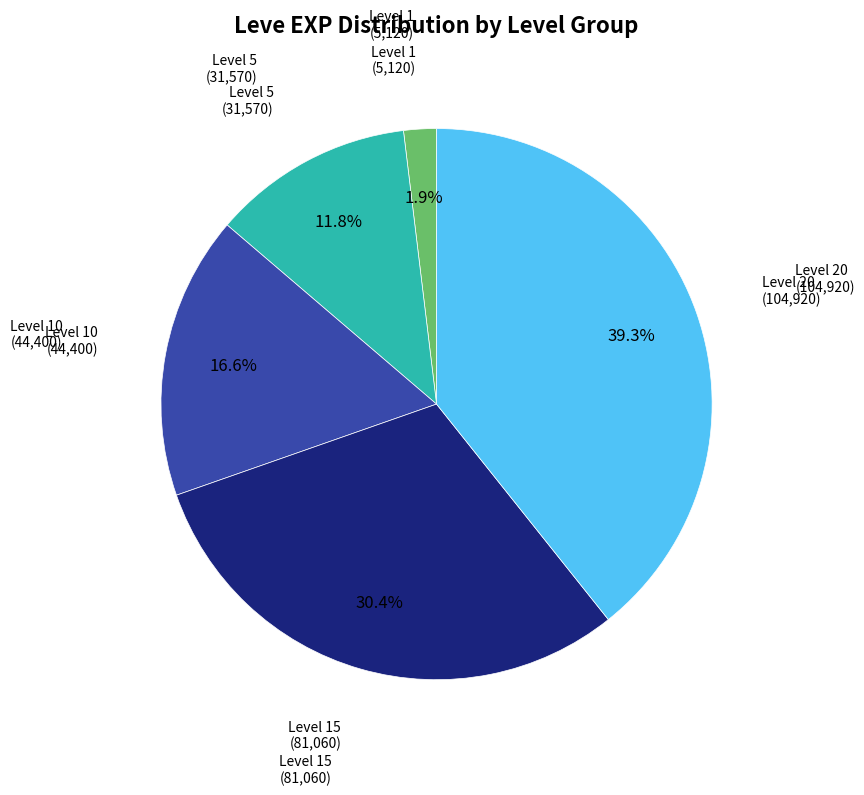

Is there any slice that represents more than half of the pie?

No